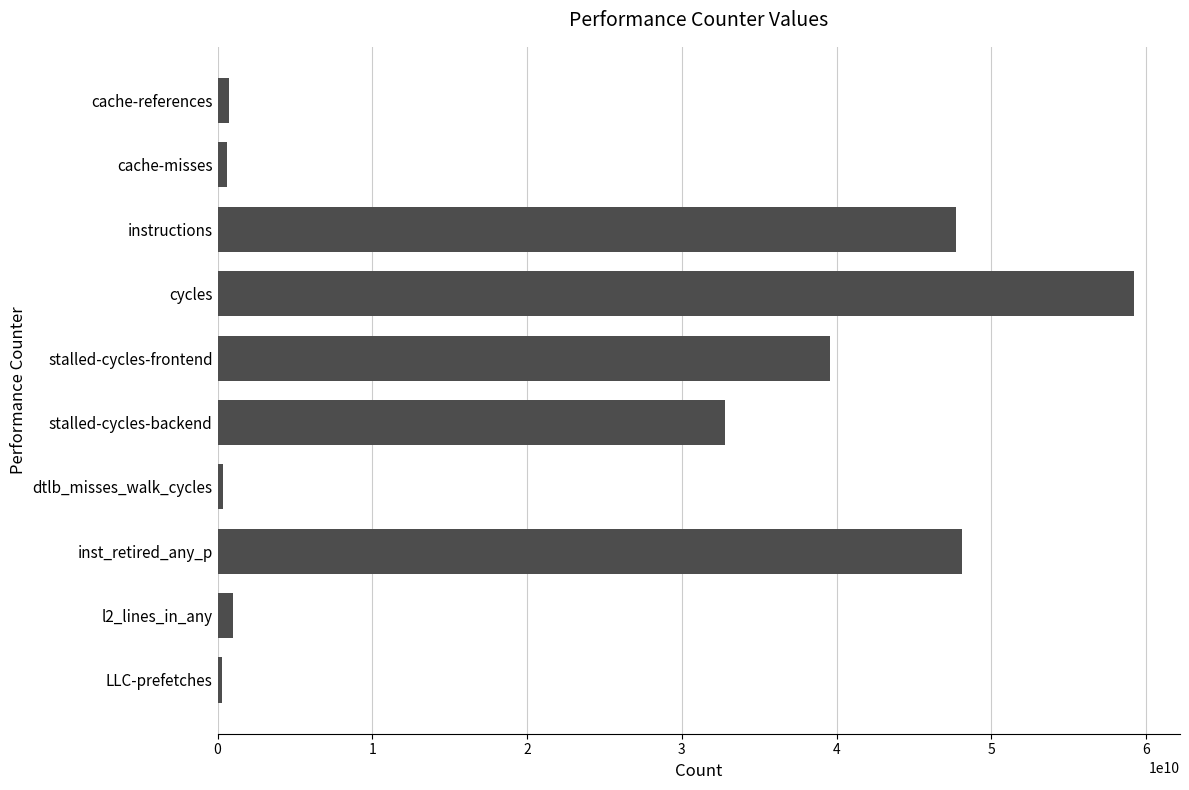

The value at stalled-cycles-backend is 32792513595. True or false?

True